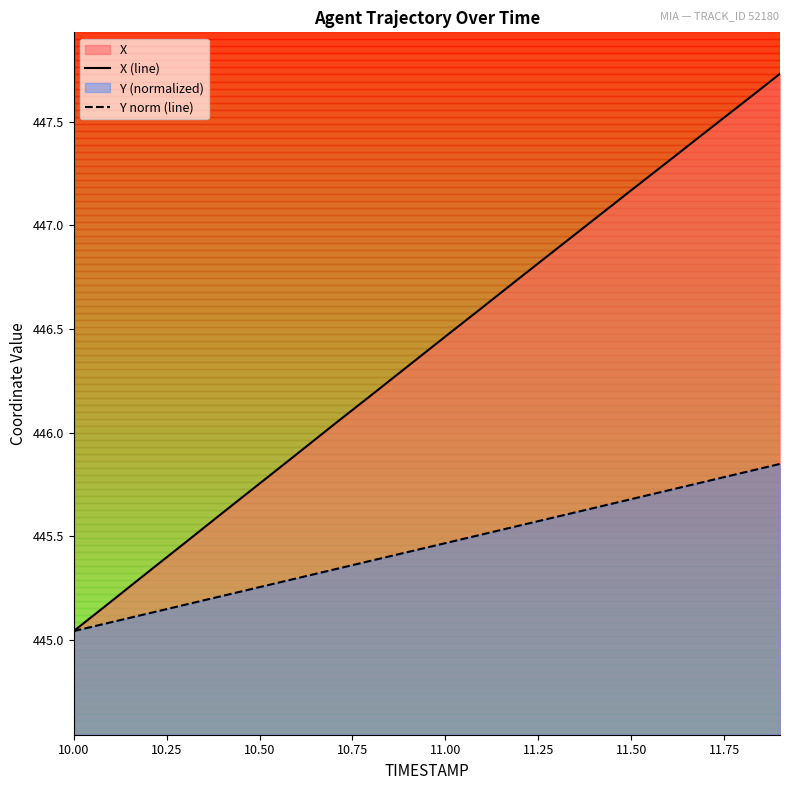

The value of Y norm (line) at 11.50 is 777.2. True or false?

False